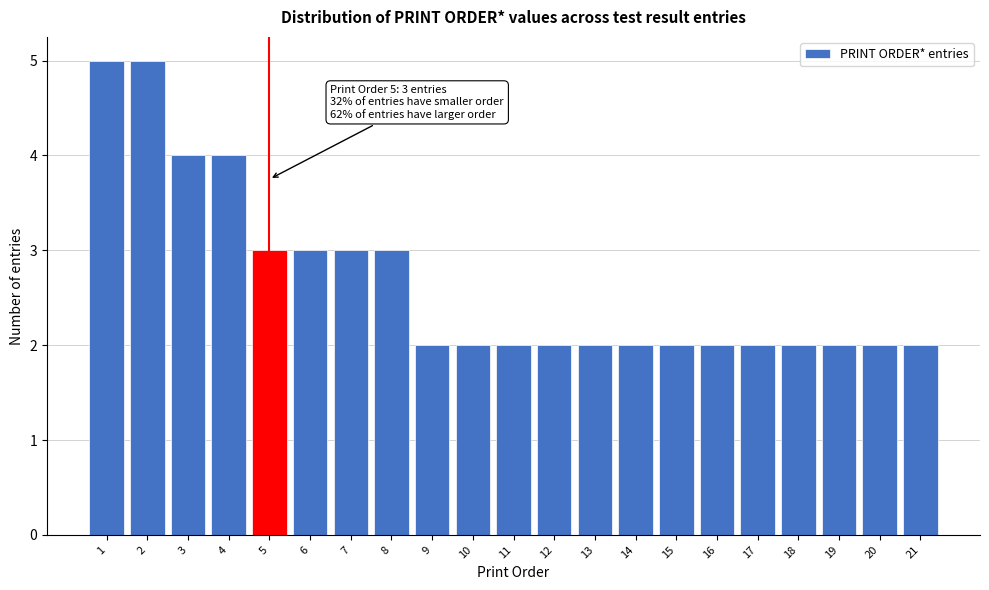

Reading left to right, what are all the values shown in this chart?

5	5	4	4	3	3	3	3	2	2	2	2	2	2	2	2	2	2	2	2	2